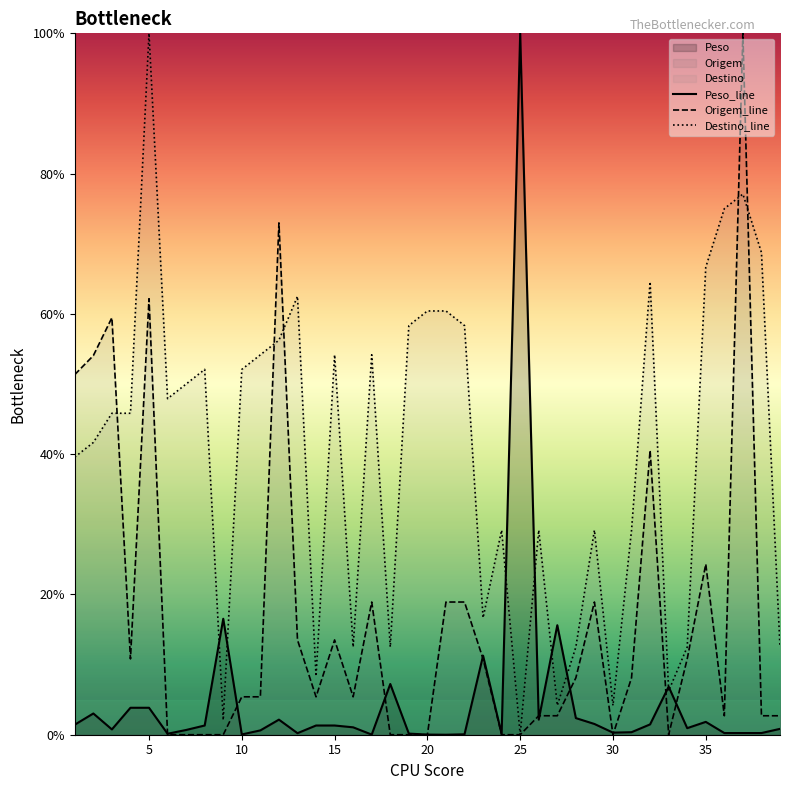

True or false: Peso_line has a value of 0.3 at 30.

True